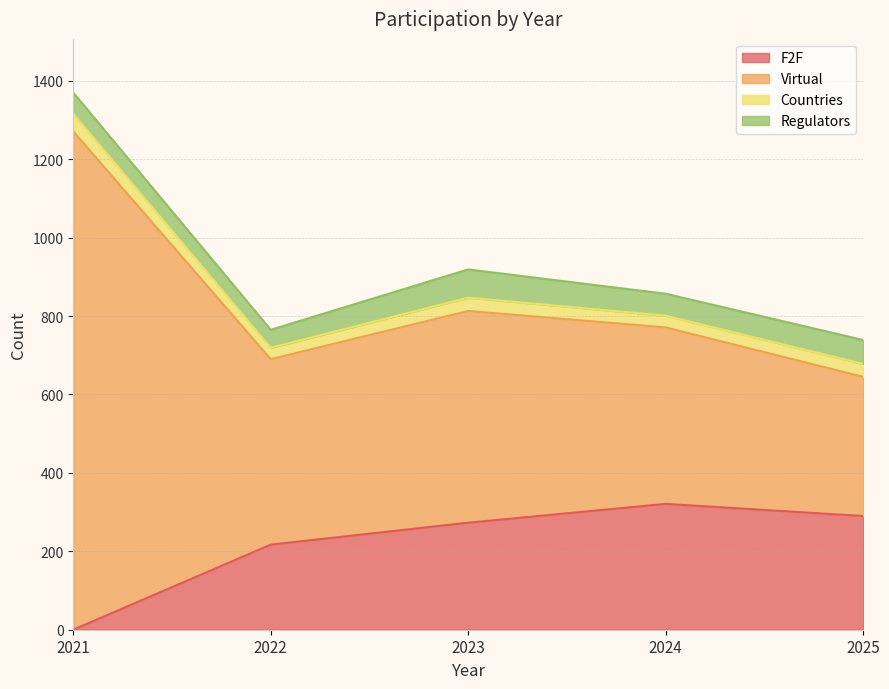

What are all the series names shown in the legend?

F2F, Virtual, Countries, Regulators